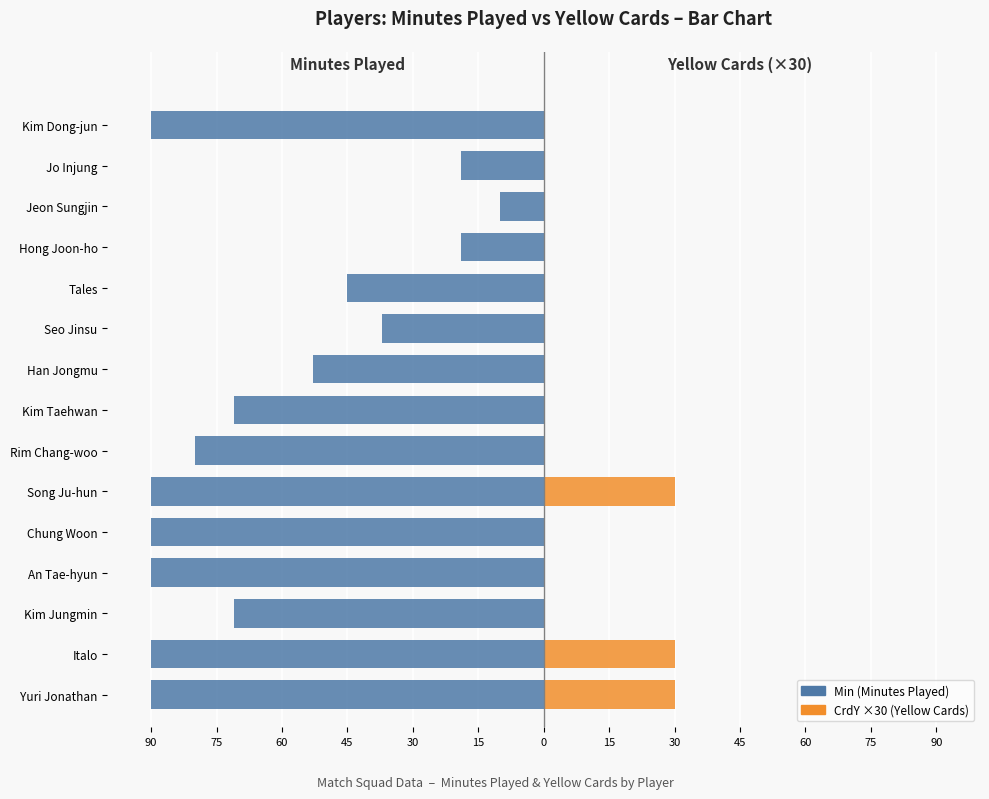

True or false: CrdY ×30 (Yellow Cards) has a value of 0 at Jo Injung.

True